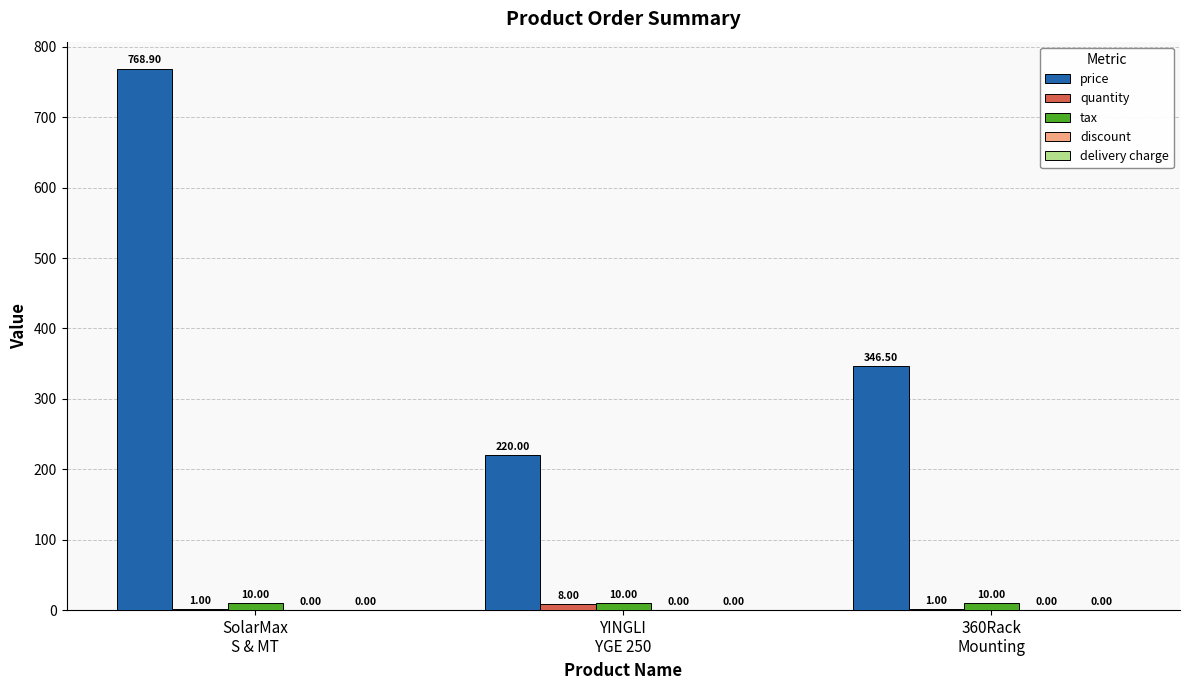

What is the sum of all tax values?

30.0